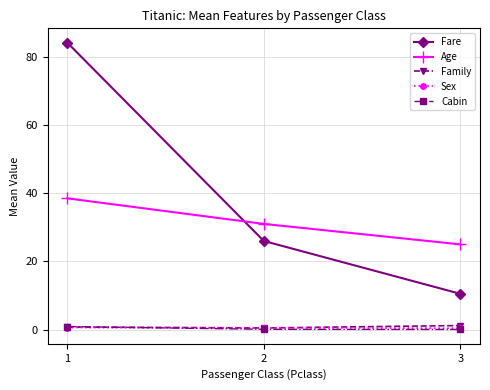

Count the number of categories in the chart.

3